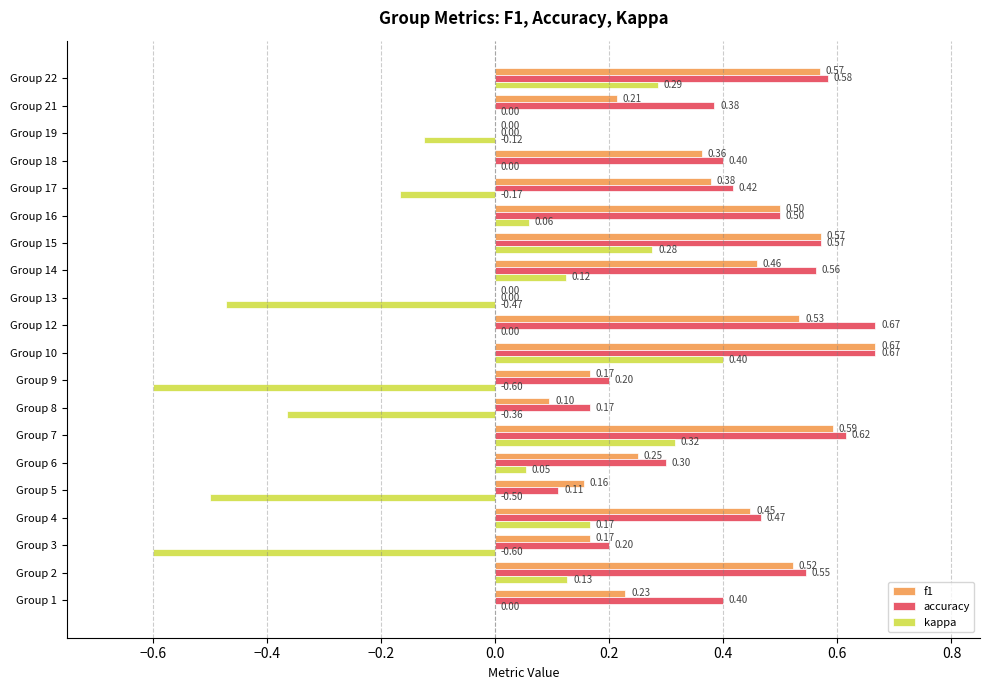

Which series has the largest total across all categories?

accuracy